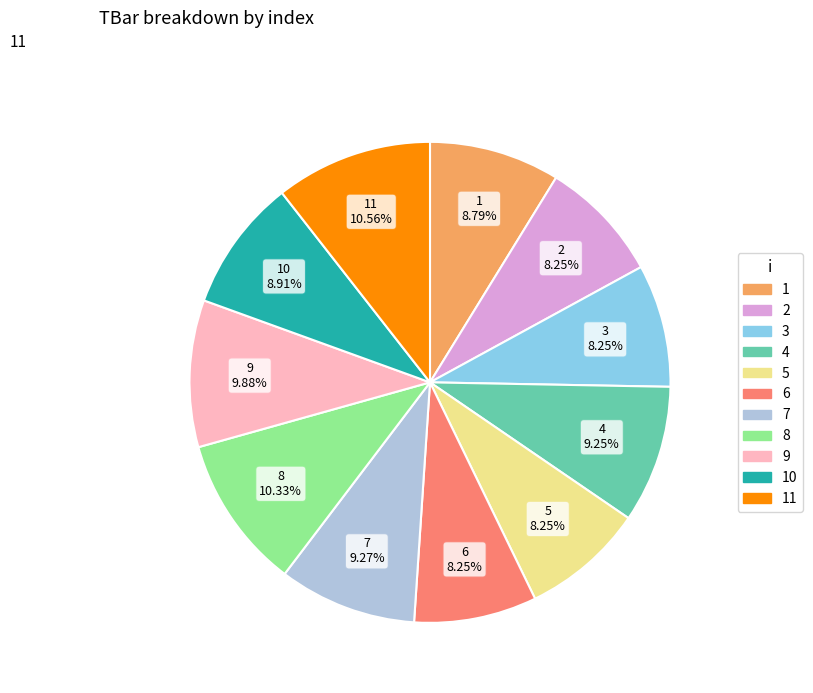

Is it true that 7 is 9% of the pie?

True